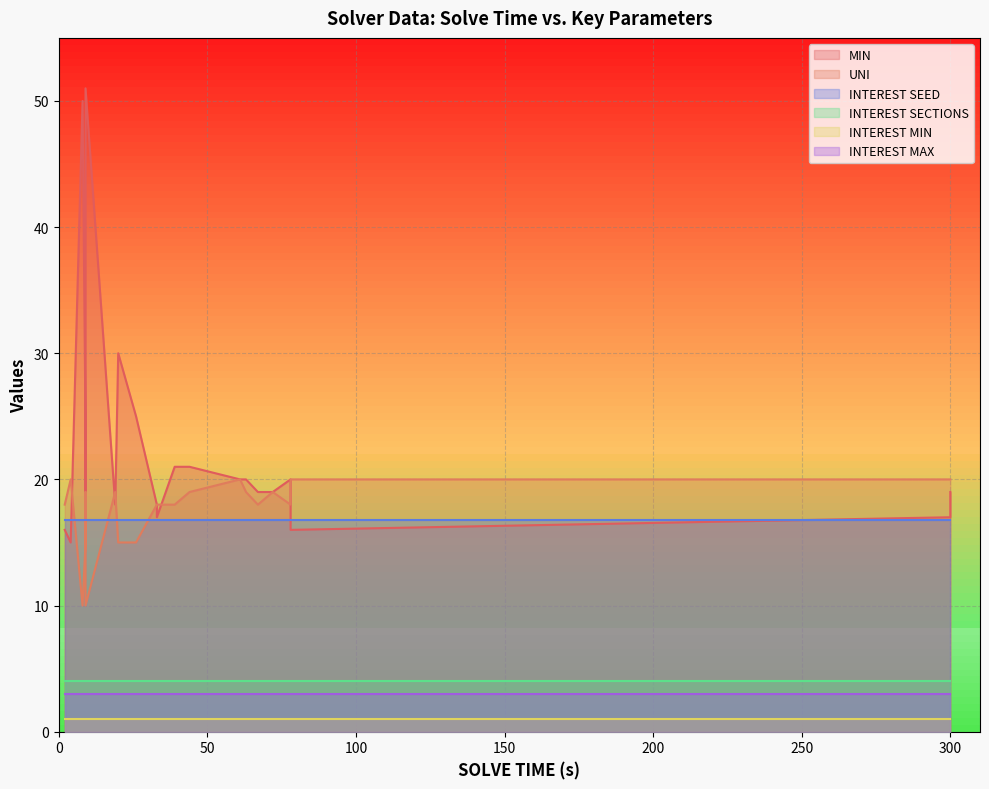

Rank the categories by INTEREST MAX value from highest to lowest.

0, 1, 2, 3, 4, 5, 6, 7, 8, 9, 10, 11, 12, 13, 14, 15, 16, 17, 18, 19, 20, 21